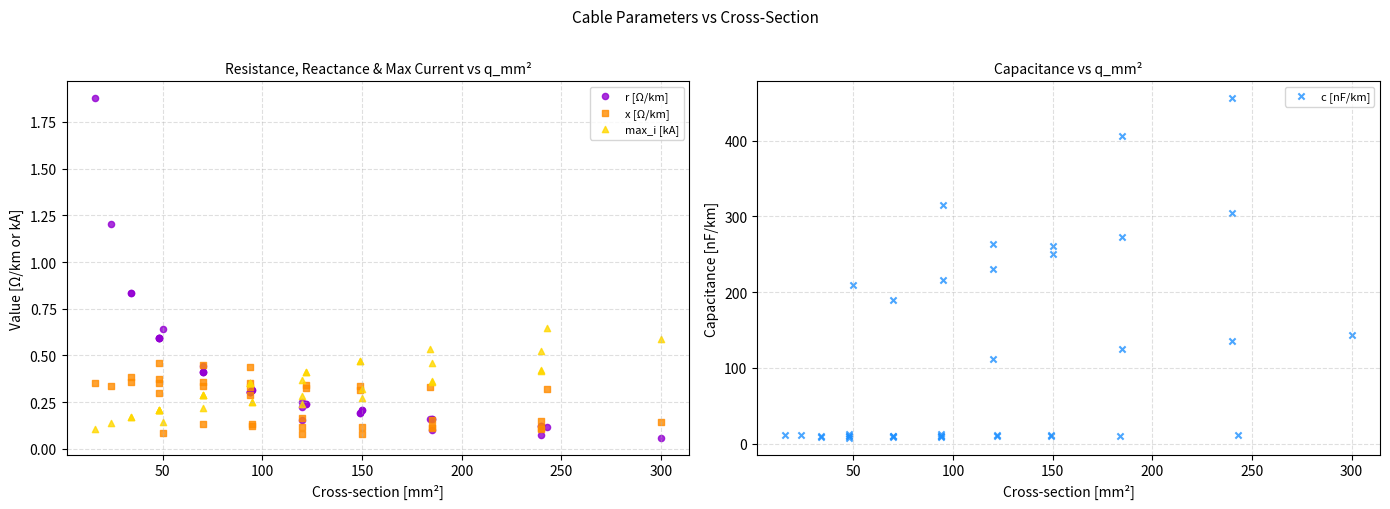

Which series contains the lowest Y value?

r [Ω/km]